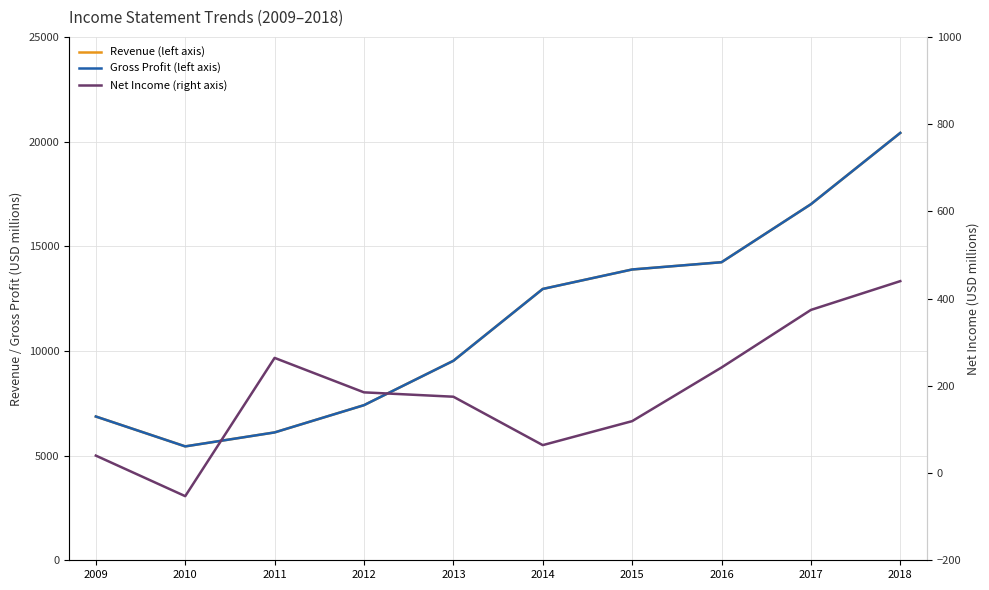

Which series has the largest total across all categories?

Revenue (left axis)